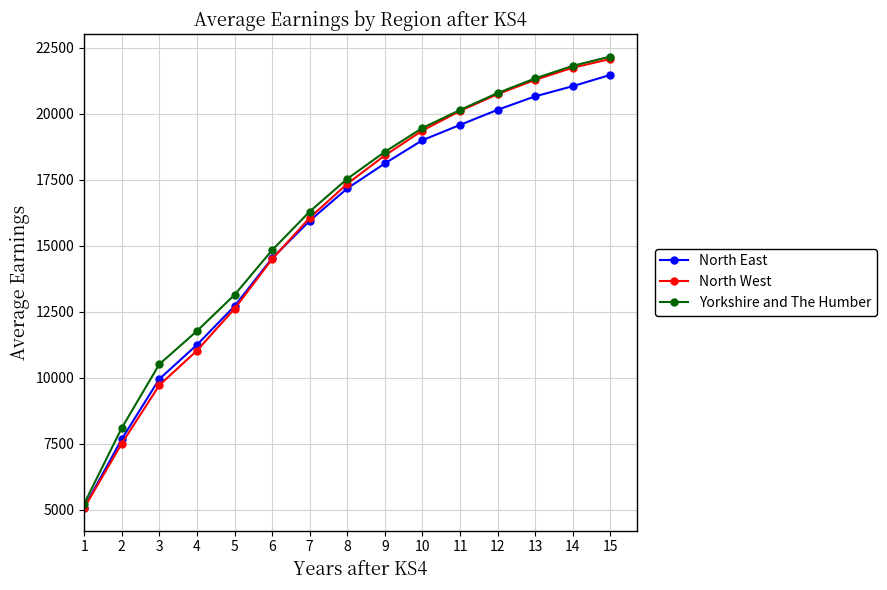

How many data points in North West are less than 17347?

7